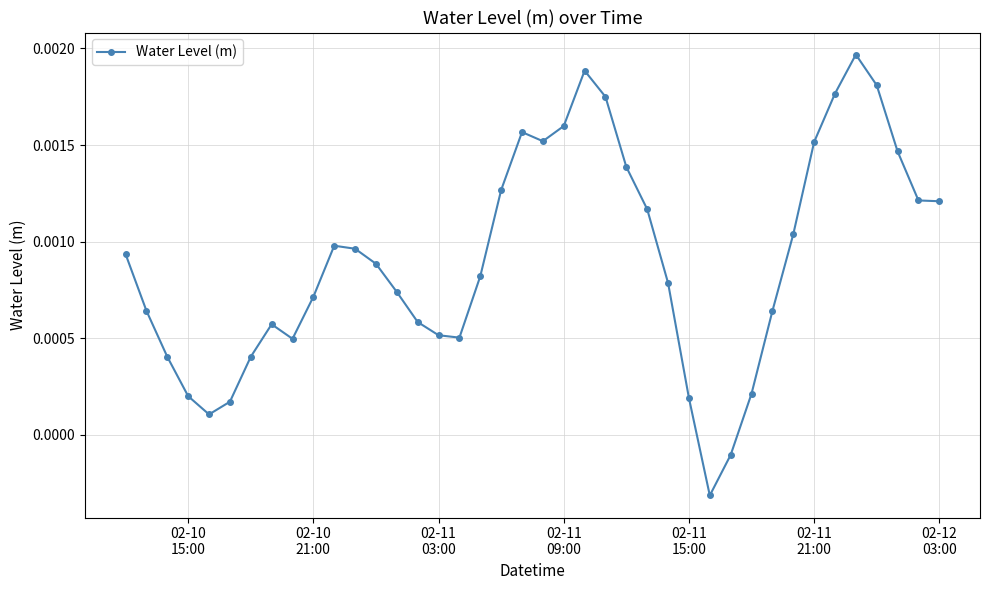

Is this an area chart (filled region under the line)?

No